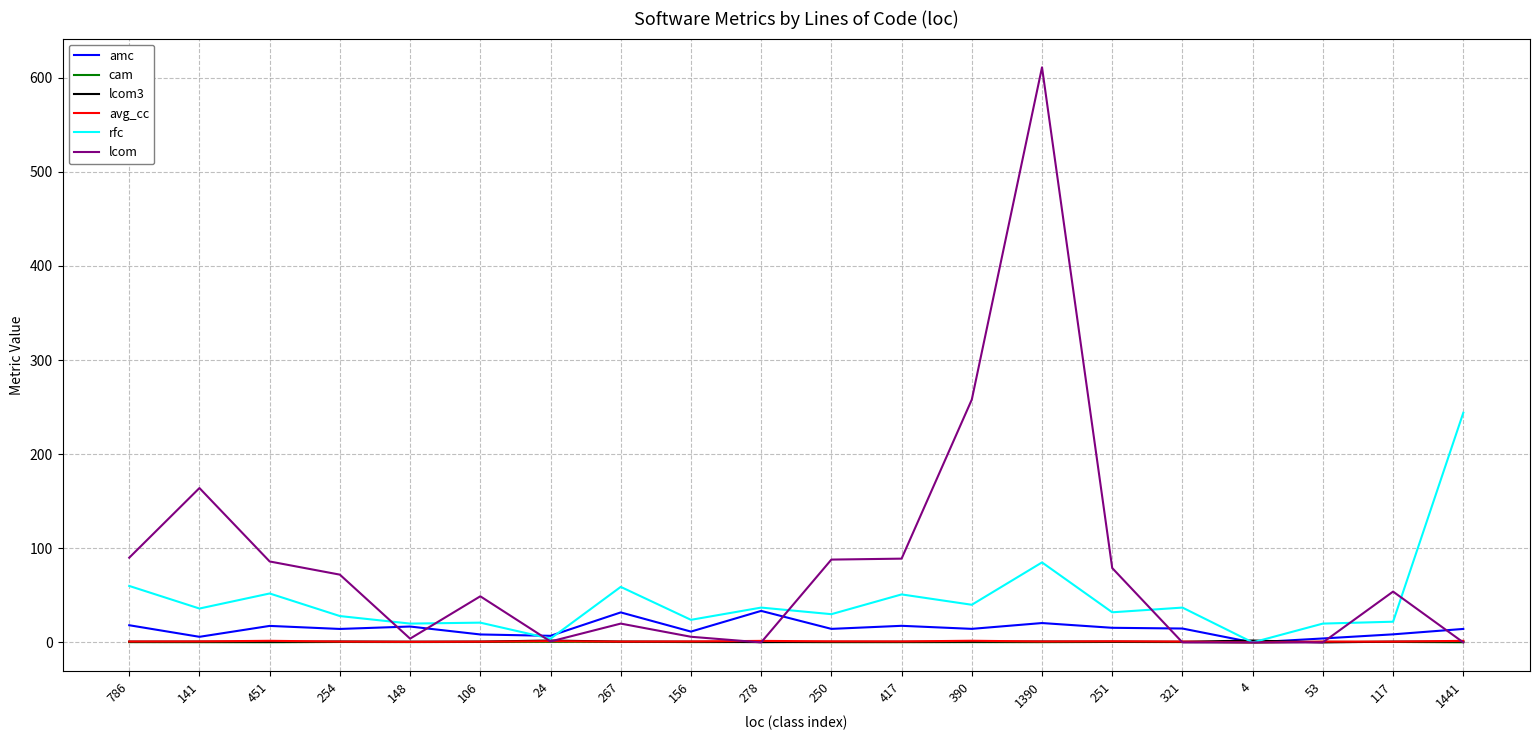

Which series has the largest total across all categories?

lcom